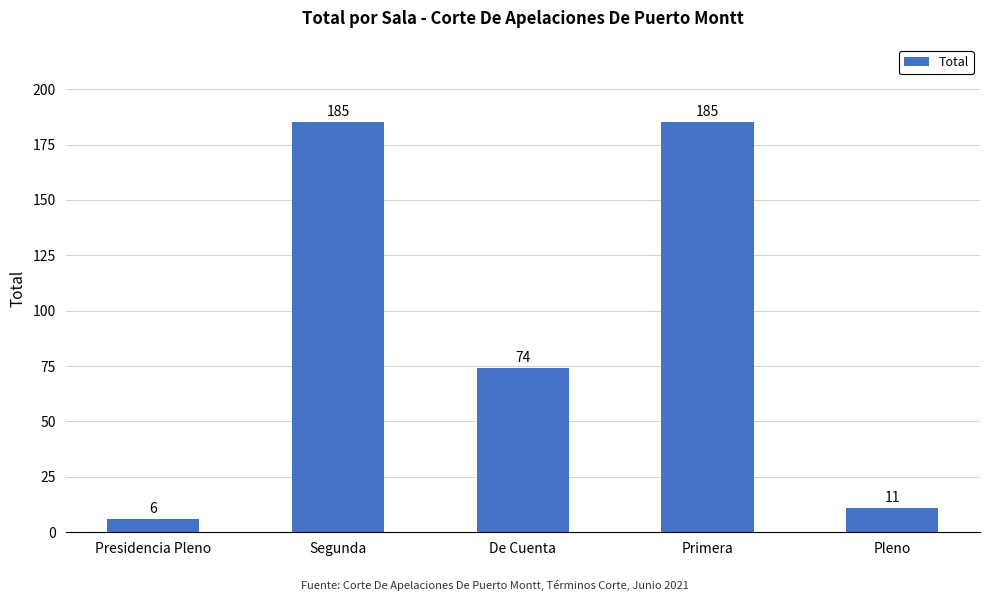

What is the maximum value shown in the chart?

185